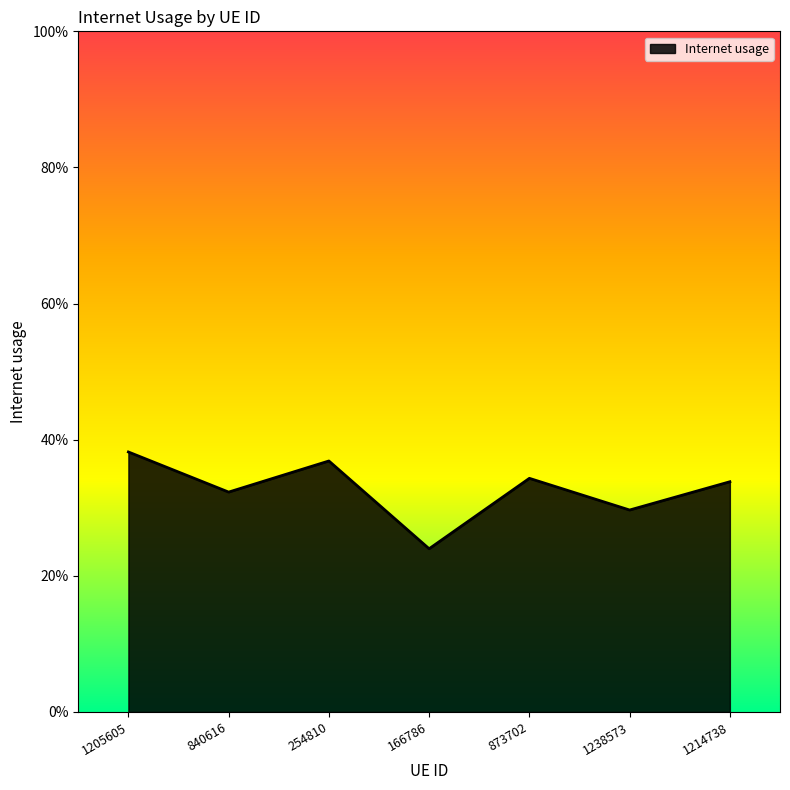

Read the value at 1238573.

0.3